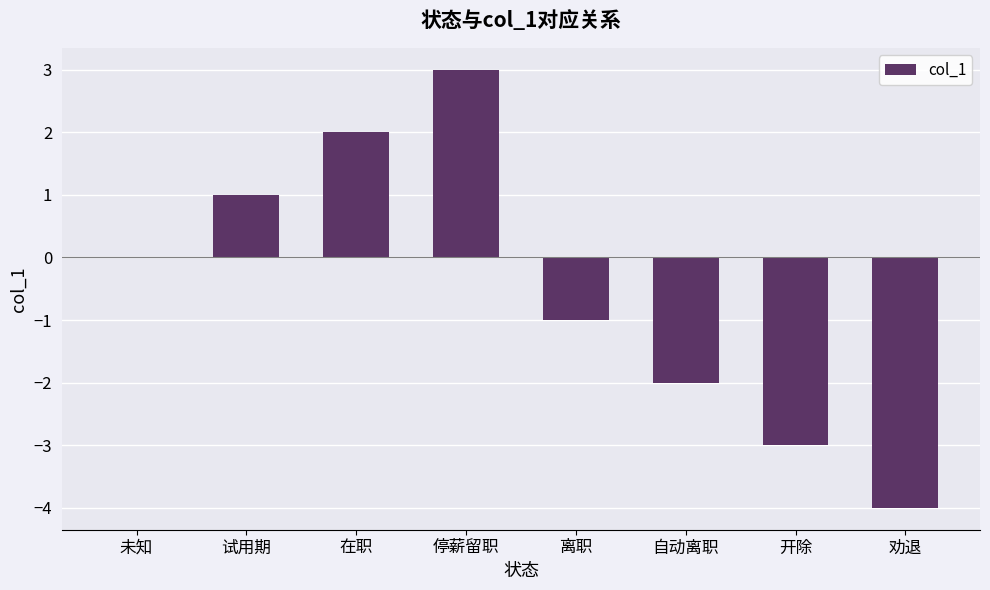

What is the sum of all values?

-4